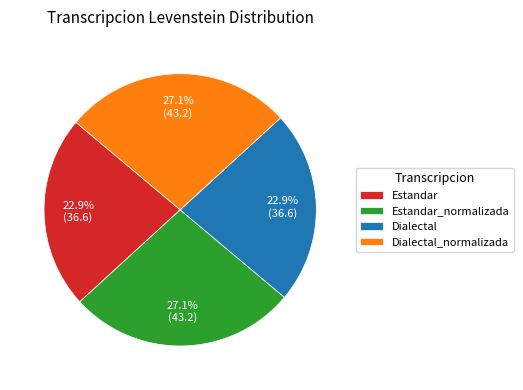

To the nearest percent, what is the average slice percentage?

25%